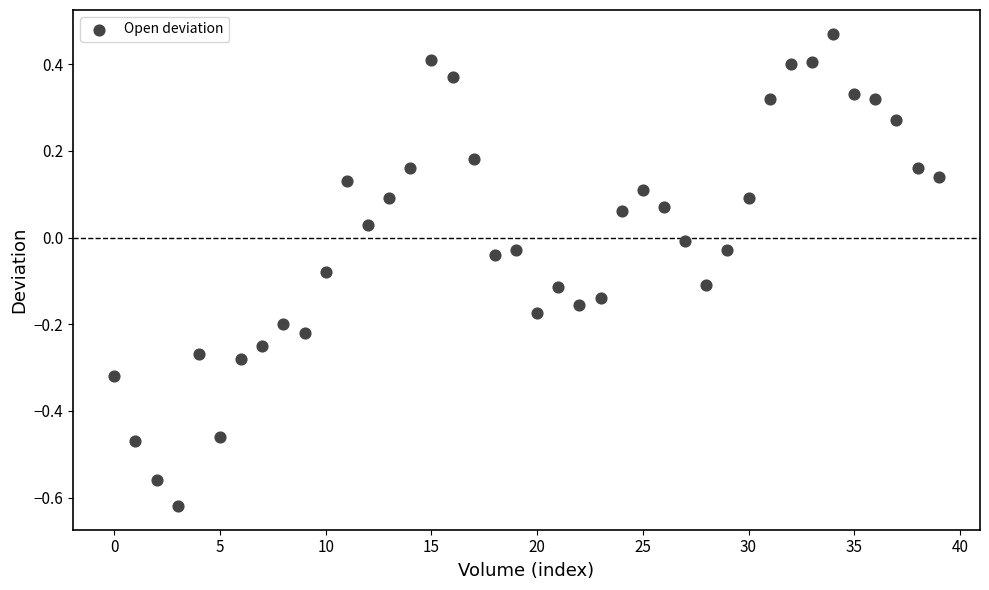

What is the range of Y values (max minus min)?

1.1